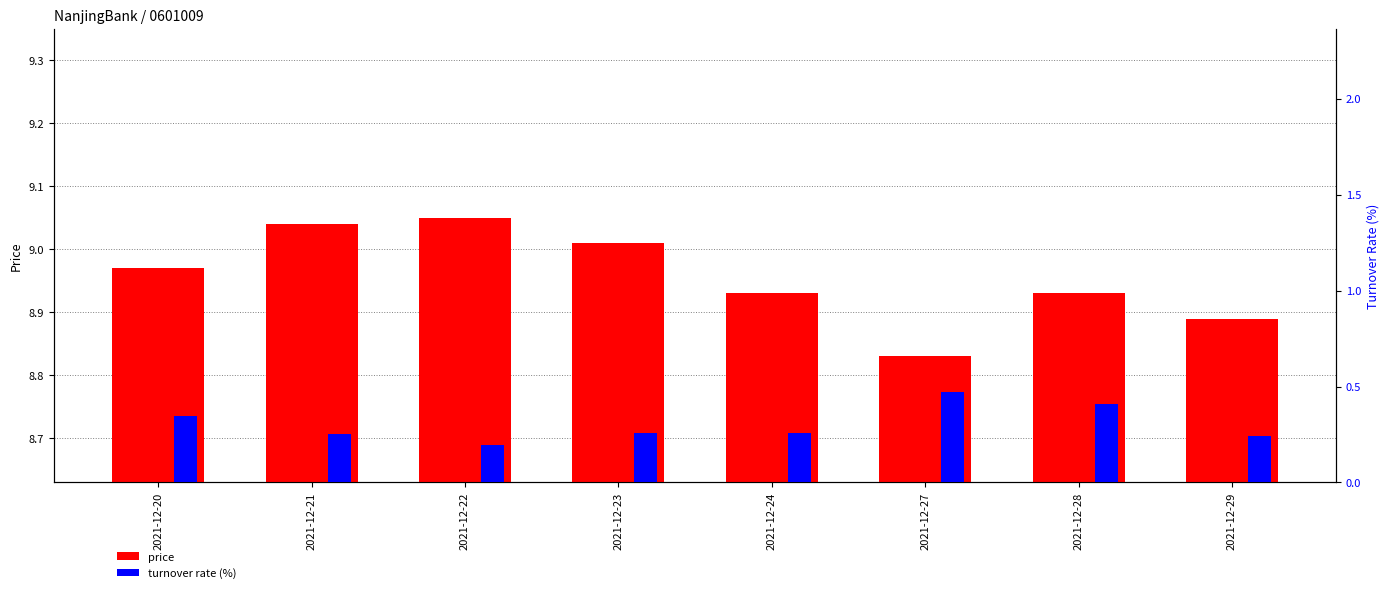

What is the sum of the price values at 2021-12-23 and 2021-12-20?

18.0